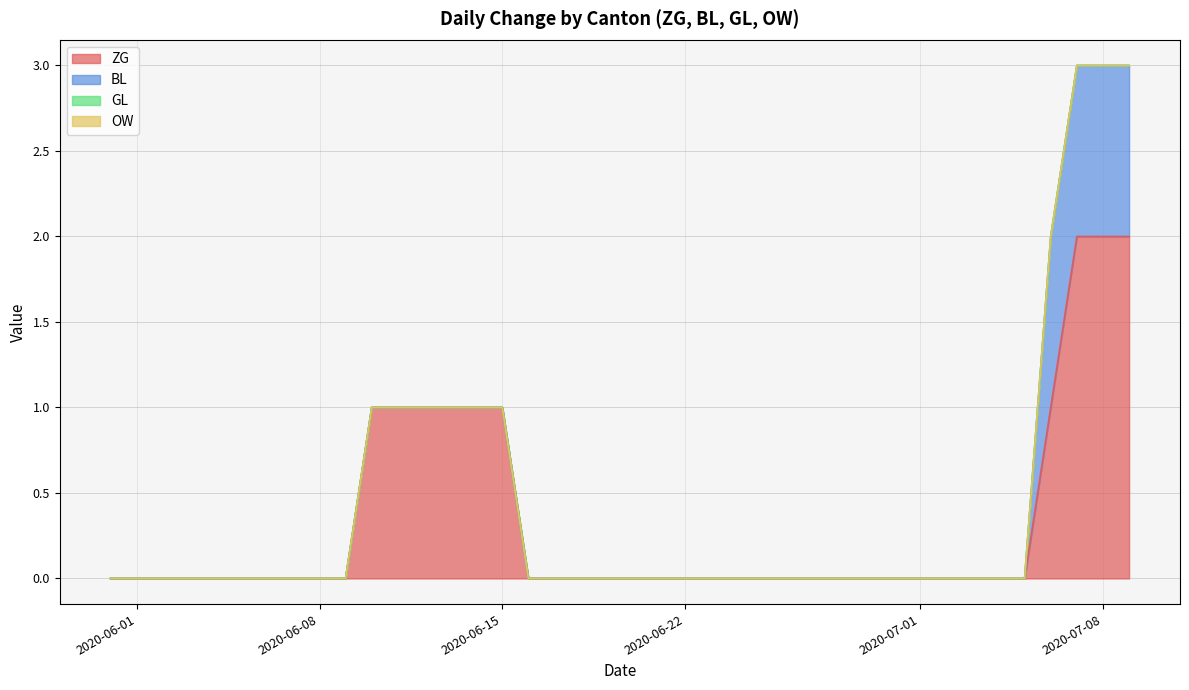

True or false: BL and ZG intersect in this chart.

False